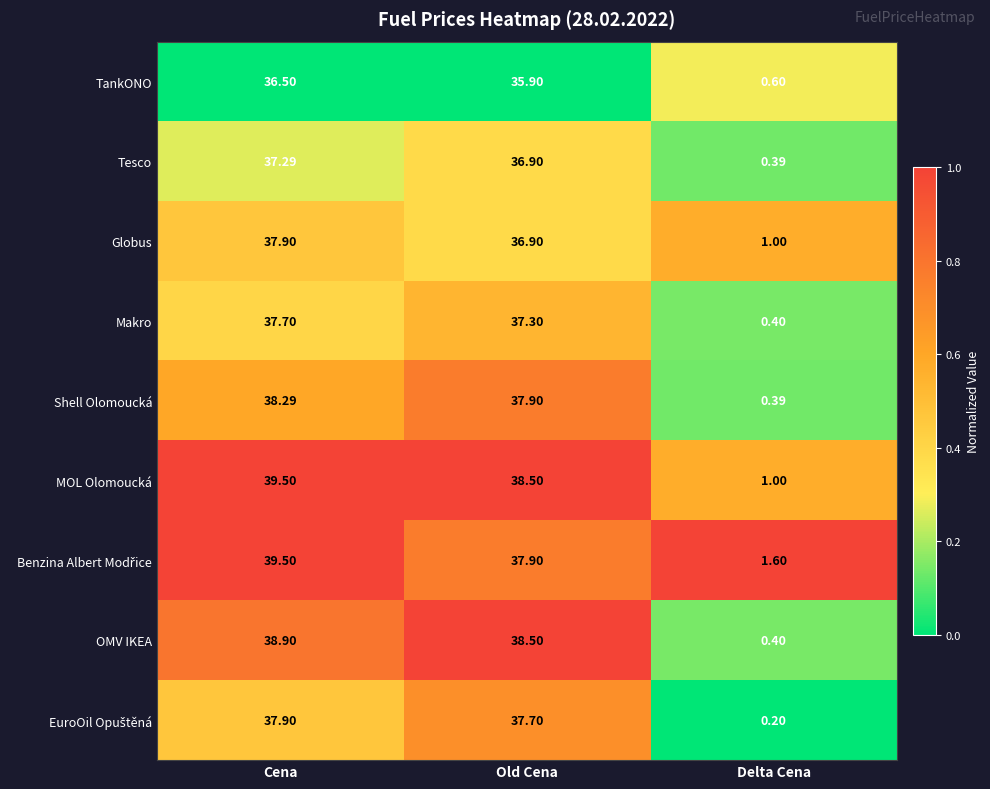

At which category does the chart reach its minimum across all series?

Delta Cena